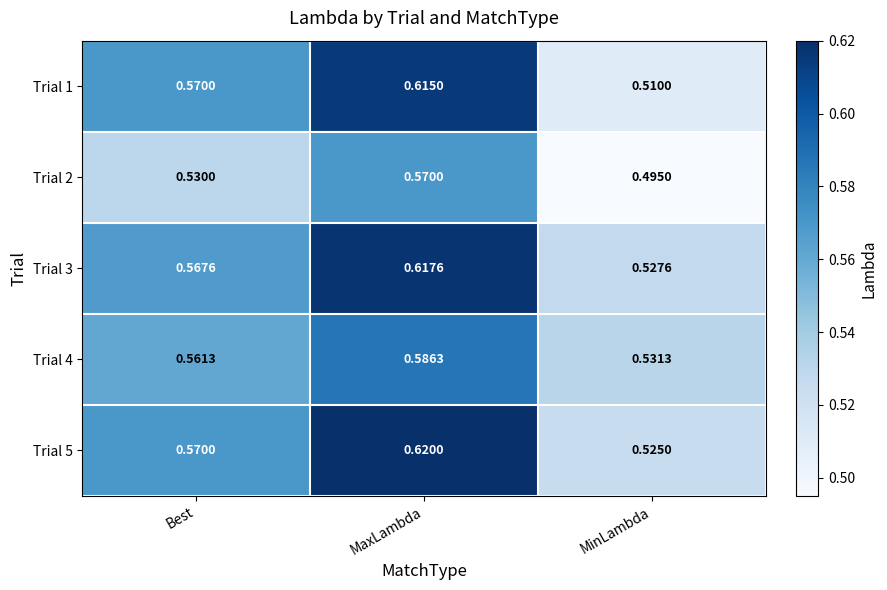

At which label is Trial 1 closest to 0?

MinLambda